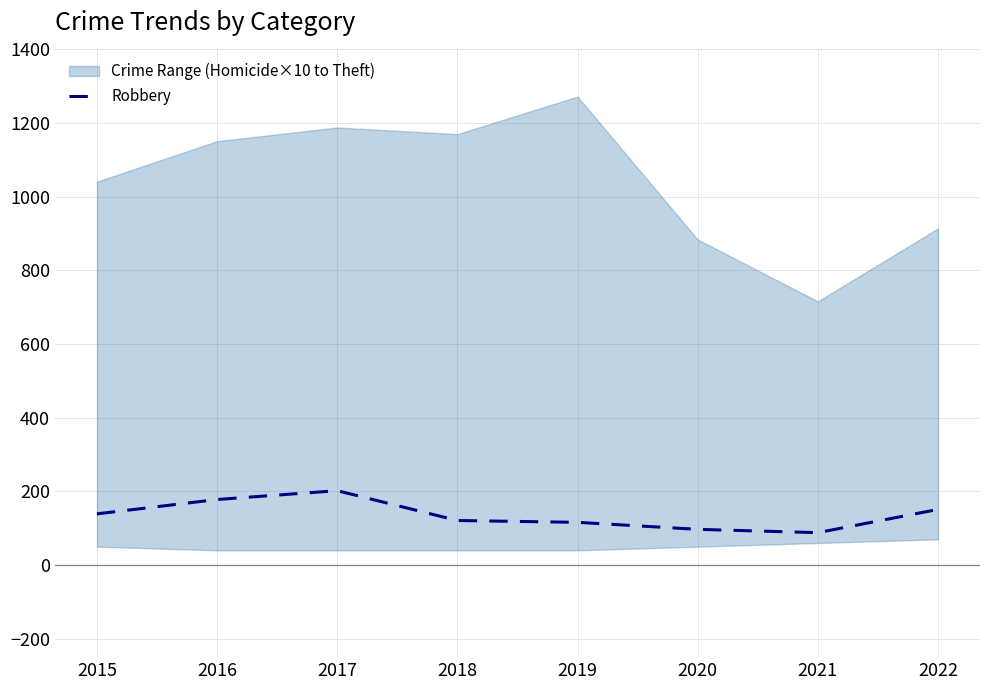

The value of Robbery at 2016 is 239. True or false?

False